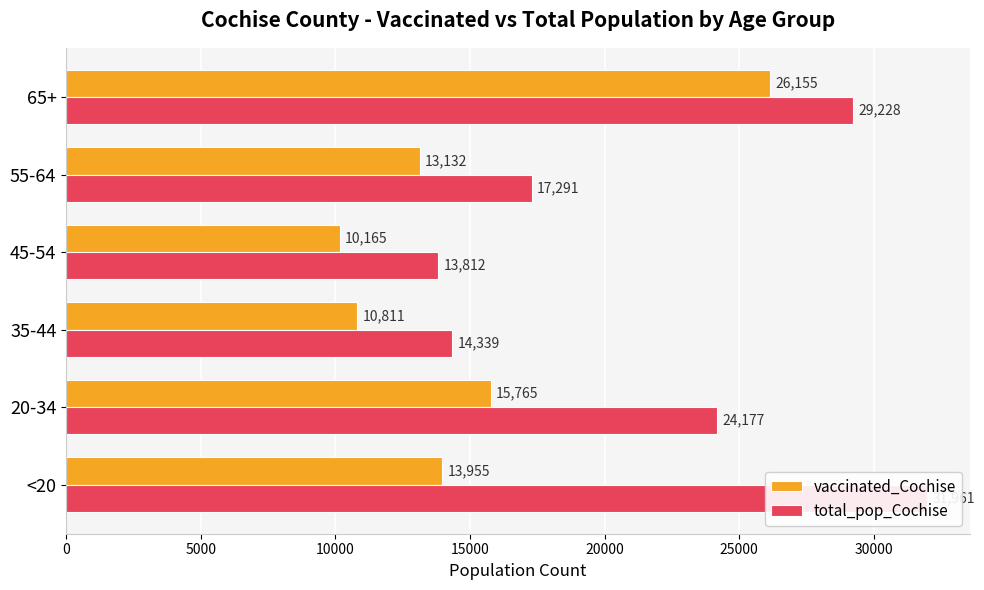

What are all the series names shown in the legend?

vaccinated_Cochise, total_pop_Cochise